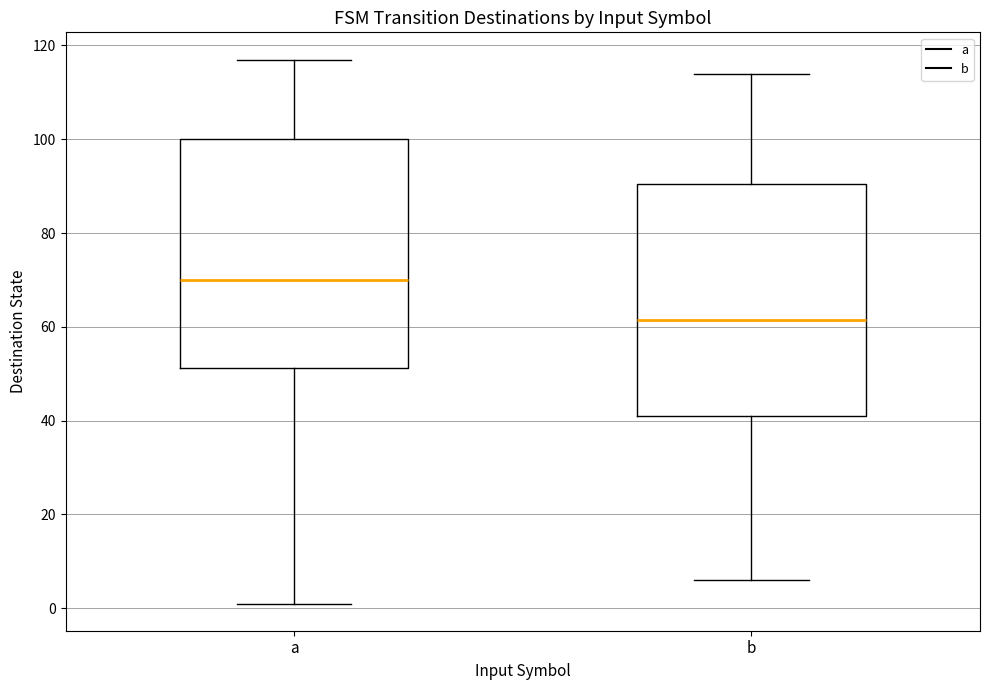

Reading left to right, read every box against the y-axis: the position of its median line, the range the box covers, and the ends of its whiskers. The values are not printed on the chart, so give them approximately, as read against the axis.

a: median 70, box 52 to 100, whiskers 2 to 118
b: median 62, box 42 to 90, whiskers 6 to 114